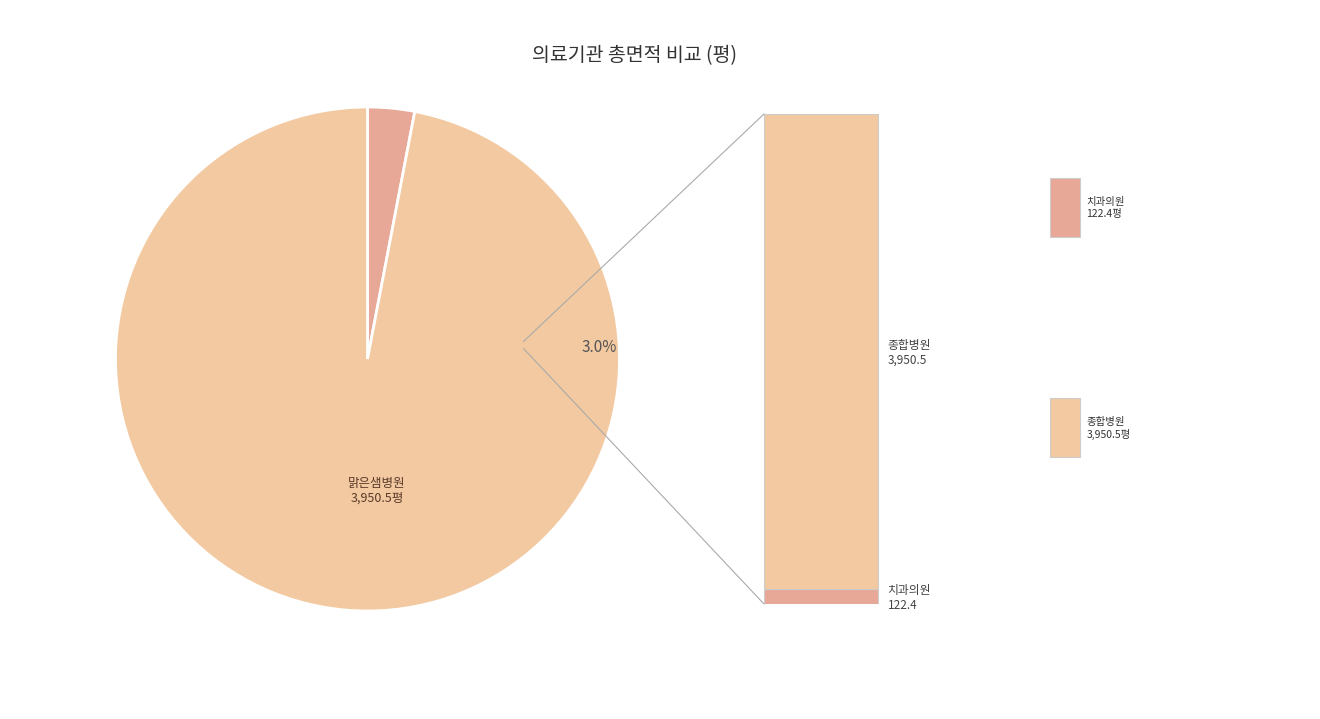

Does 52799 account for over 50% of the chart?

Yes